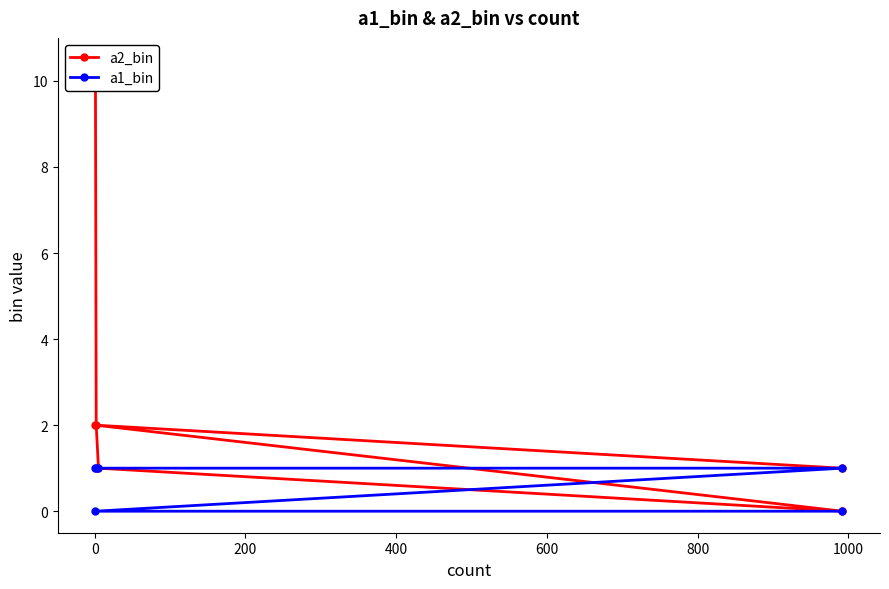

True or false: a1_bin has more than 2 points higher than both neighbors.

False